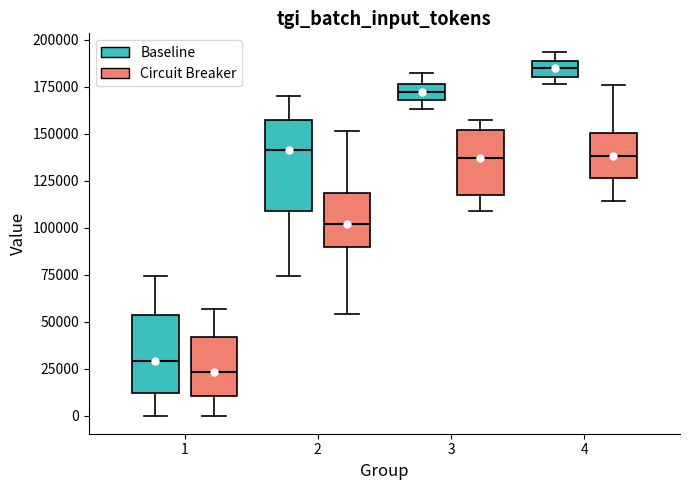

Reading left to right, read every box against the y-axis: the position of its median line, the range the box covers, and the ends of its whiskers. The values are not printed on the chart, so give them approximately, as read against the axis.

1 (Baseline): median 30000, box 10000 to 55000, whiskers 0 to 75000
1 (Circuit Breaker): median 25000, box 10000 to 40000, whiskers 0 to 55000
2 (Baseline): median 140000, box 110000 to 155000, whiskers 75000 to 170000
2 (Circuit Breaker): median 100000, box 90000 to 120000, whiskers 55000 to 150000
3 (Baseline): median 170000 (inside the box), box 170000 to 175000, whiskers 165000 to 180000
3 (Circuit Breaker): median 135000, box 115000 to 150000, whiskers 110000 to 155000
4 (Baseline): median 185000, box 180000 to 190000, whiskers 175000 to 195000
4 (Circuit Breaker): median 140000, box 125000 to 150000, whiskers 115000 to 175000